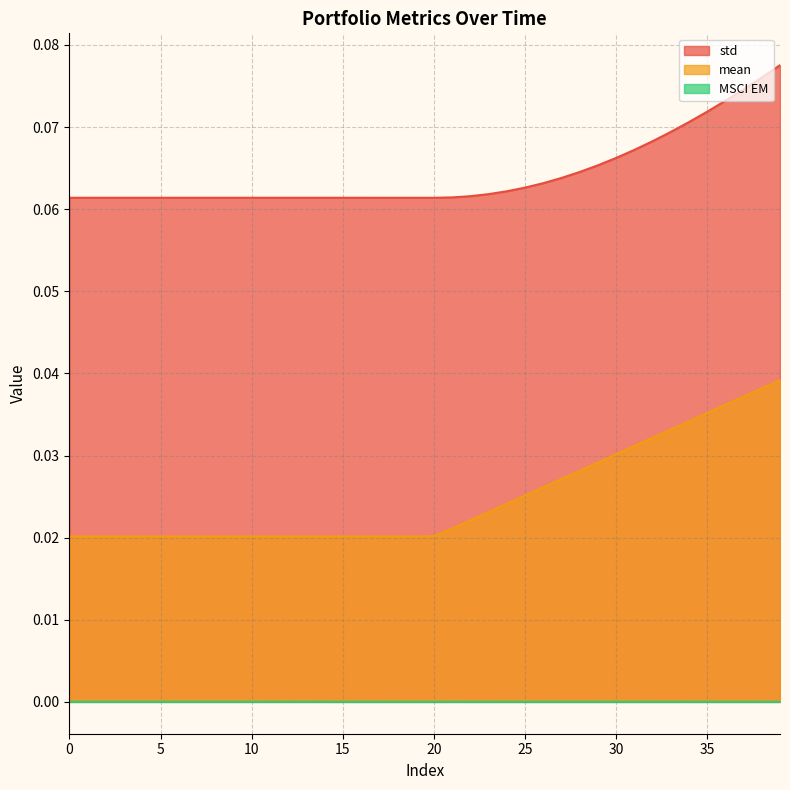

Does the chart have visible grid lines?

Yes